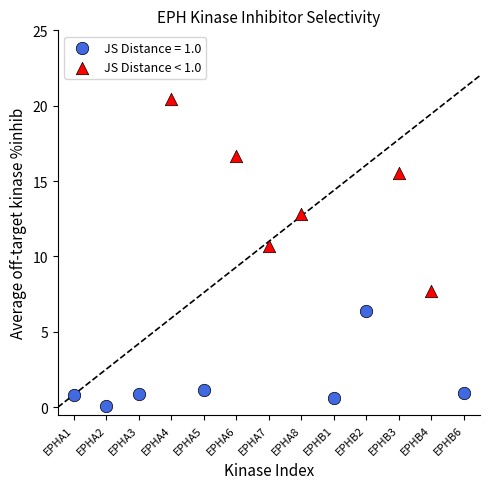

Which series has the largest Y range (max minus min)?

JS Distance < 1.0